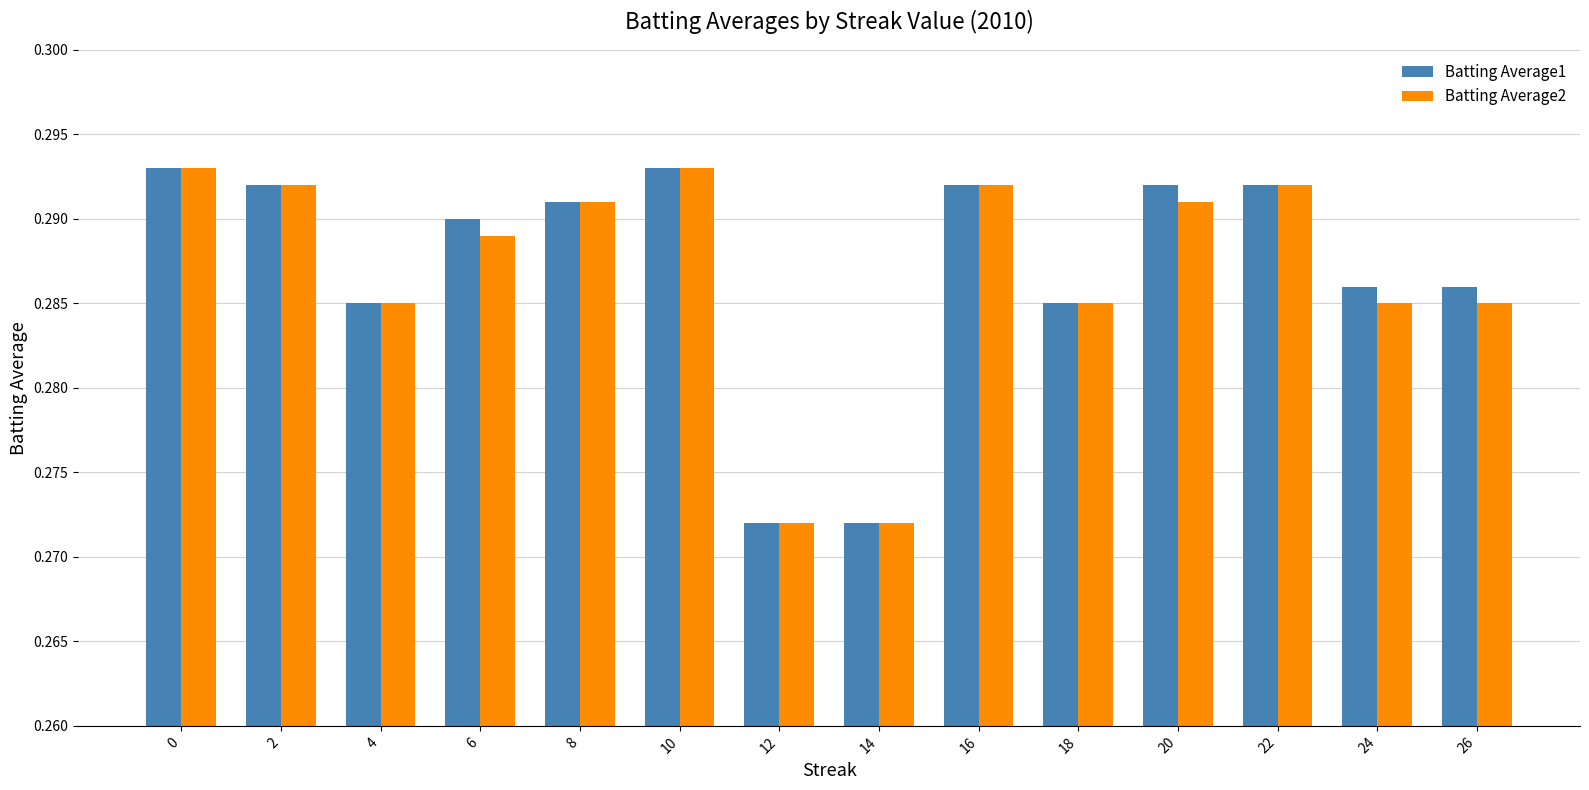

Rank the series at 26 from highest to lowest value.

Batting Average1, Batting Average2